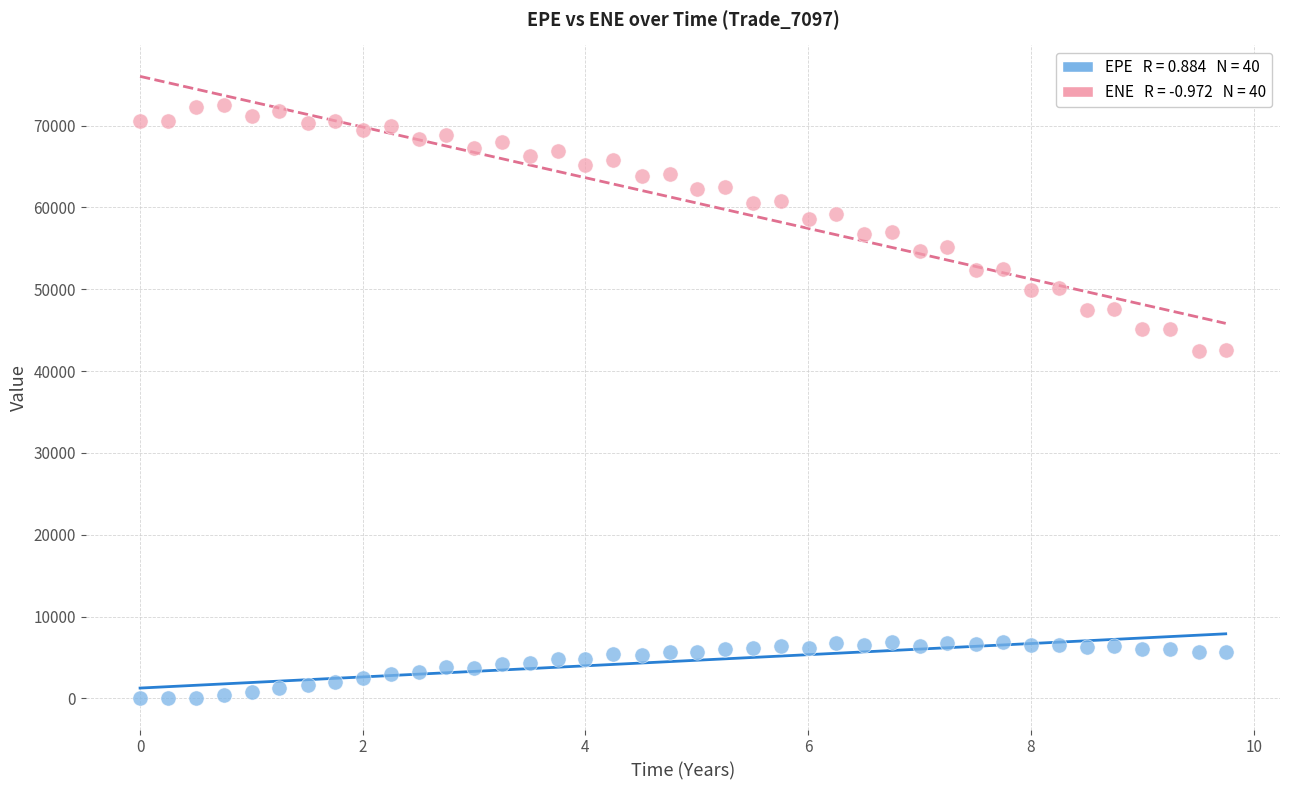

Across all data points, what is the range of X values (max minus min)?

9.7